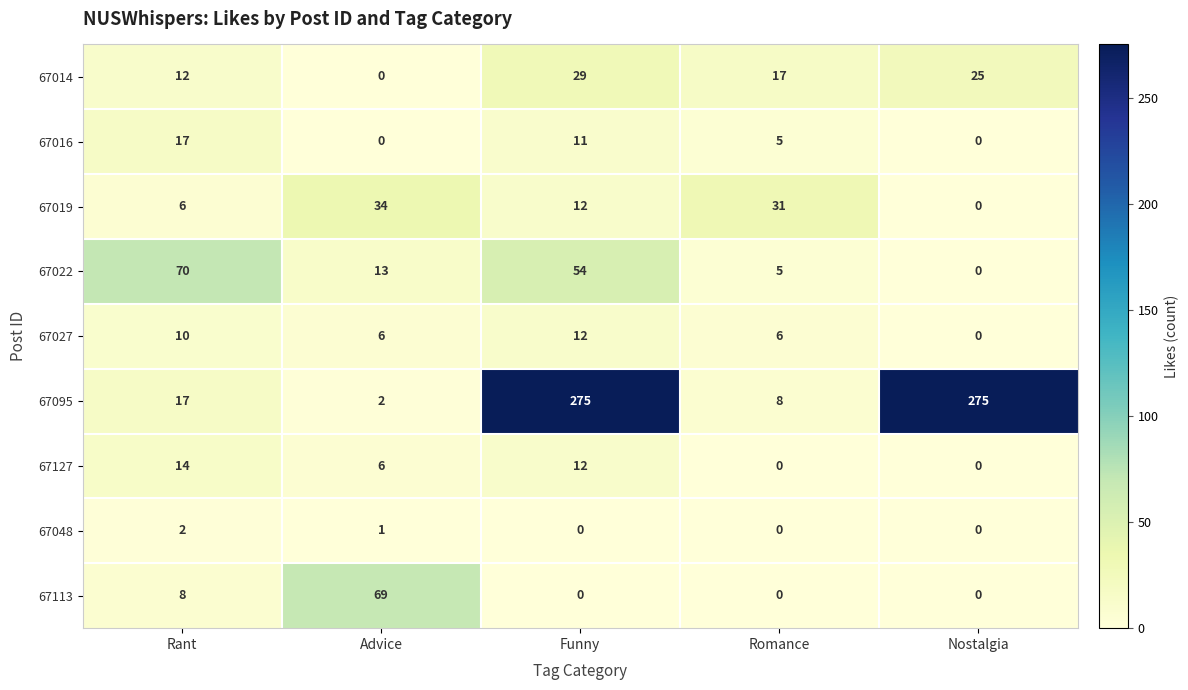

Which category has the highest value in the 67022 series?

Rant